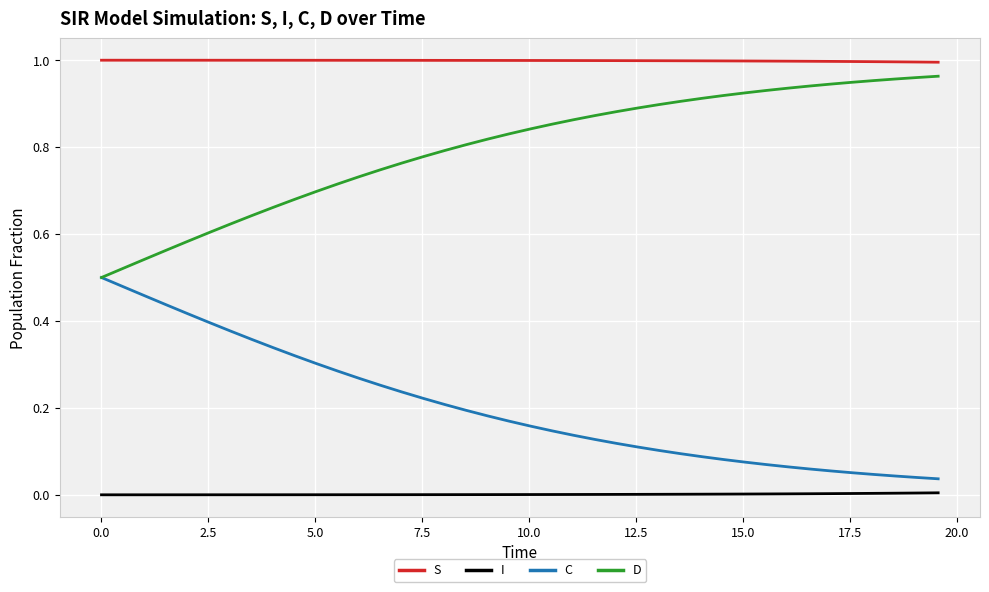

True or false: S and D intersect in this chart.

False